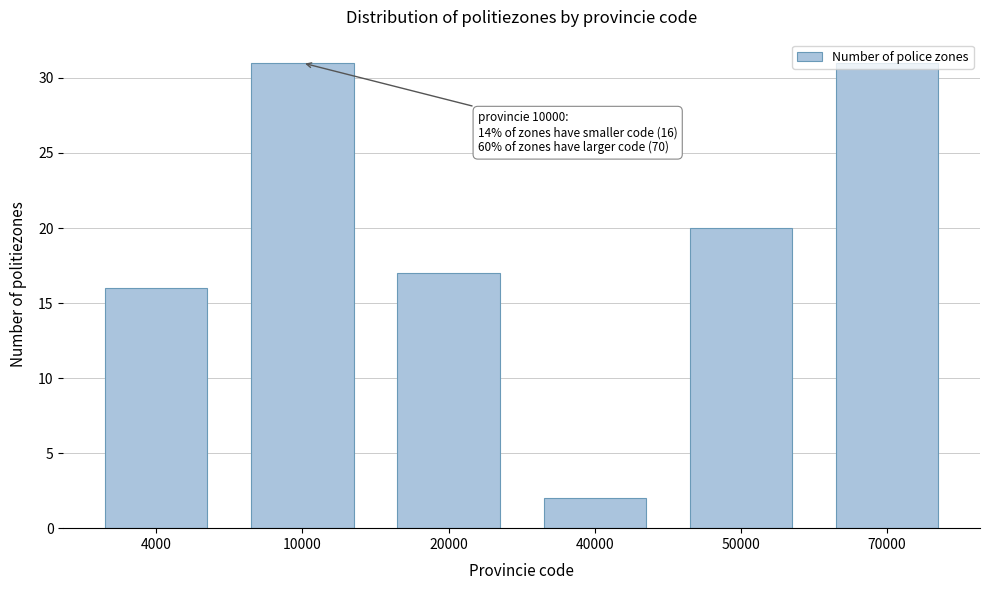

What is the average value?

20